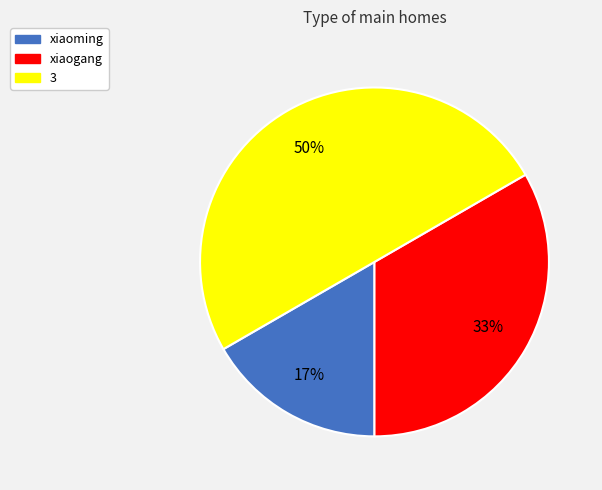

To the nearest percent, what is the combined percentage of xiaoming and 3?

67%